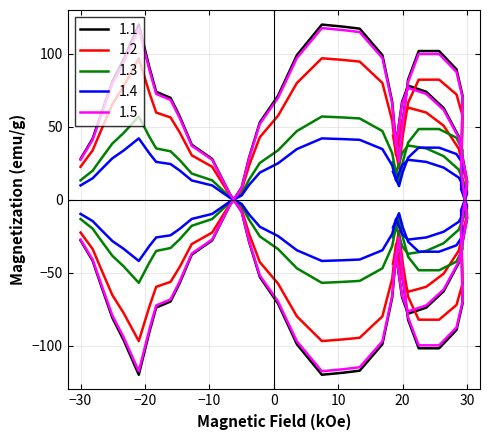

What is the sum of all values?

220.8